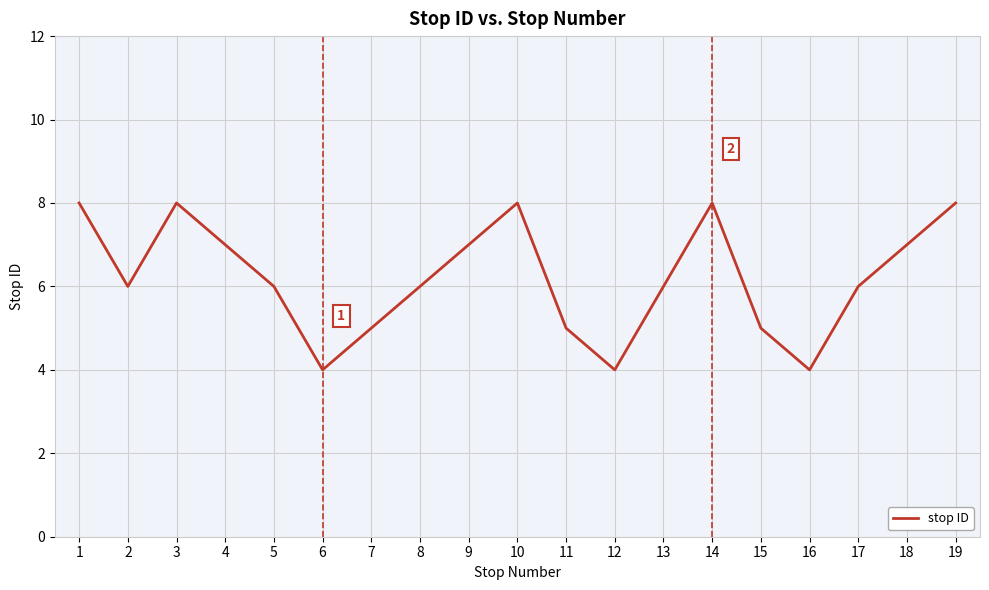

How many values are between 5 and 8?

16